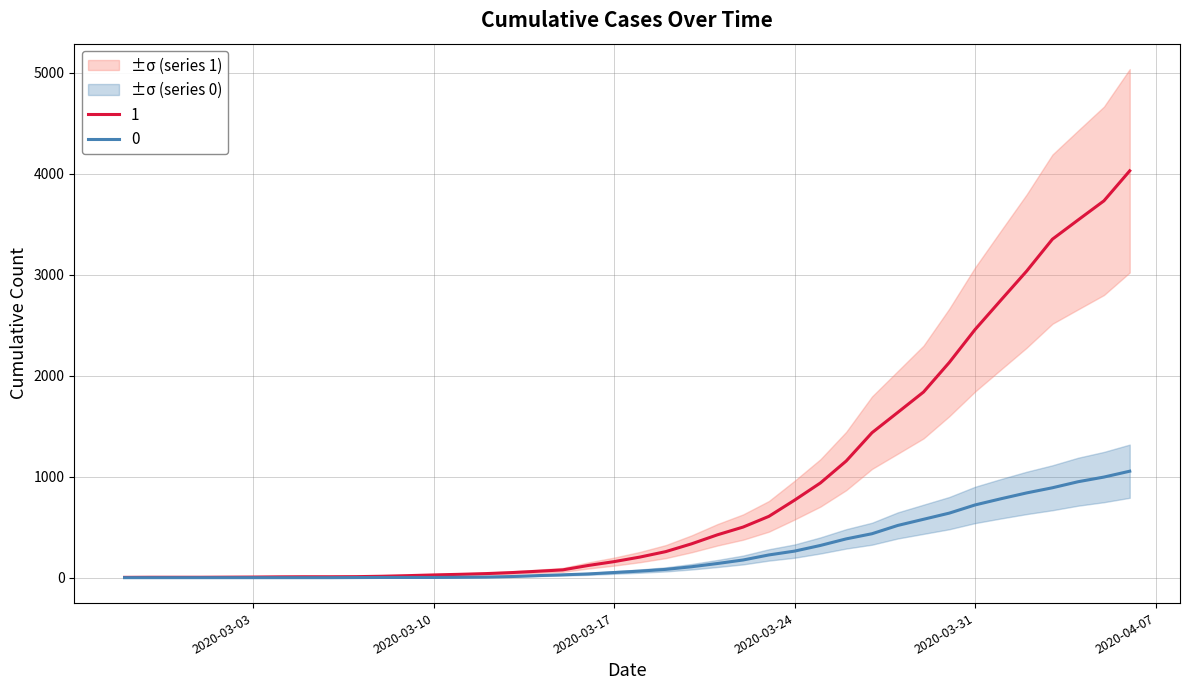

Which has a higher value, 2020-03-17 or 2020-04-02?

2020-04-02